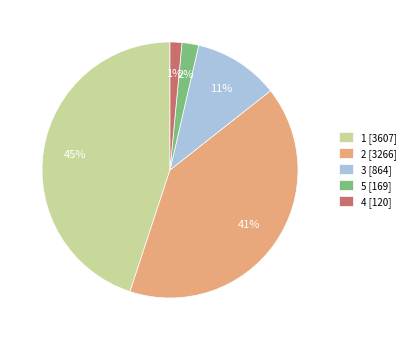

To the nearest percent, what is the average slice percentage?

20%